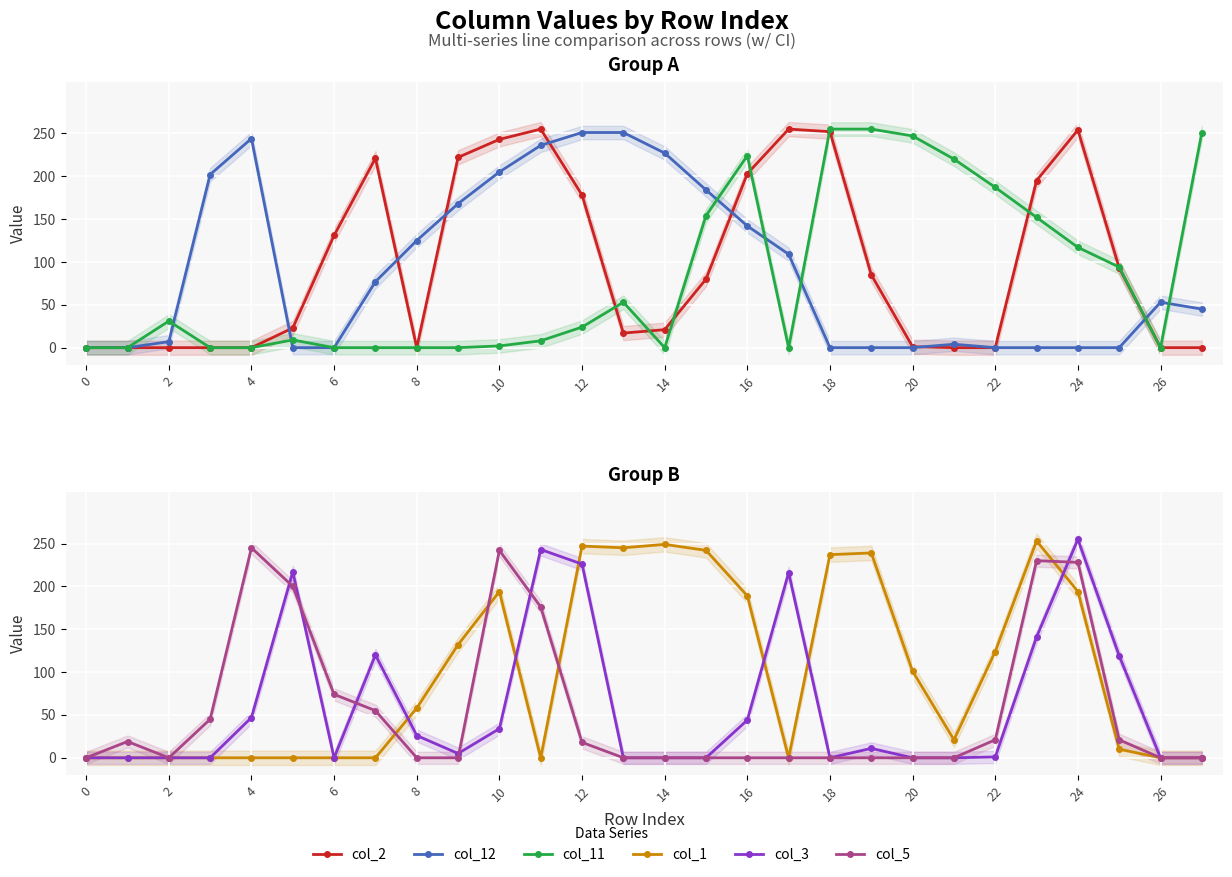

At which label does col_1 reach its peak?

23